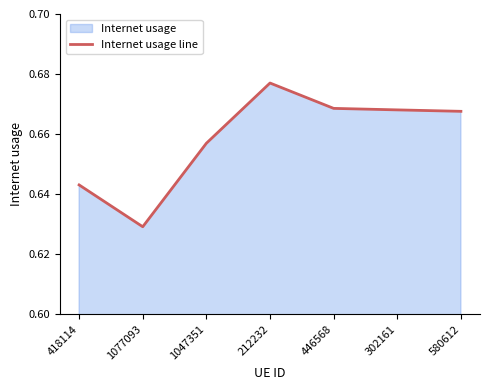

The chart shows a value of 0.2 at 212232. True or false?

False